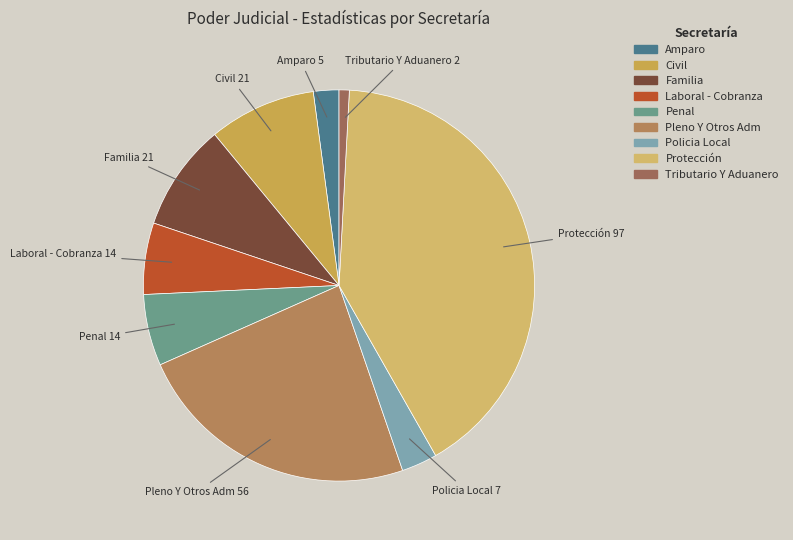

Which category has the biggest portion of the pie?

Protección